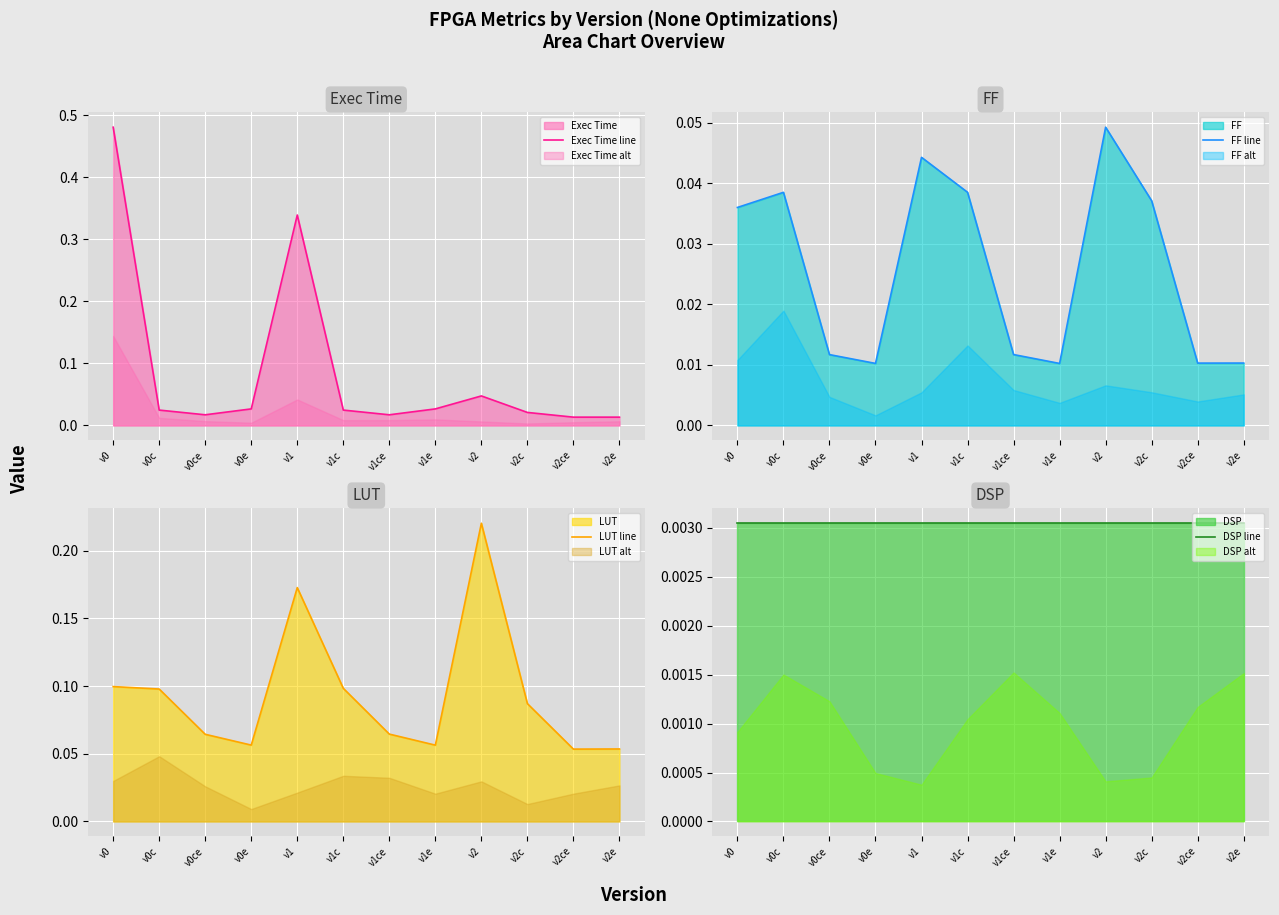

Which has a higher value, v2ce or v2c?

v2c